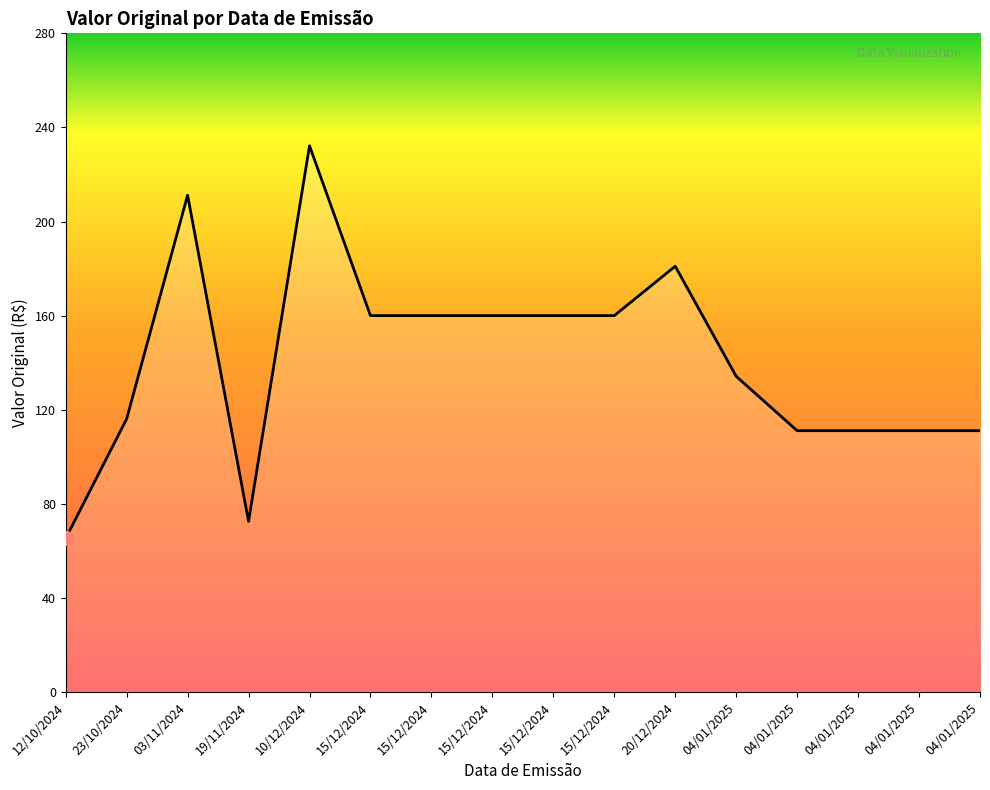

How many values are below 160?

8